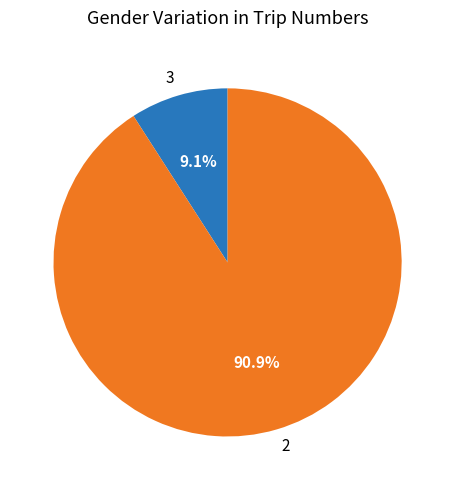

Does 2 represent more than half of the total?

Yes